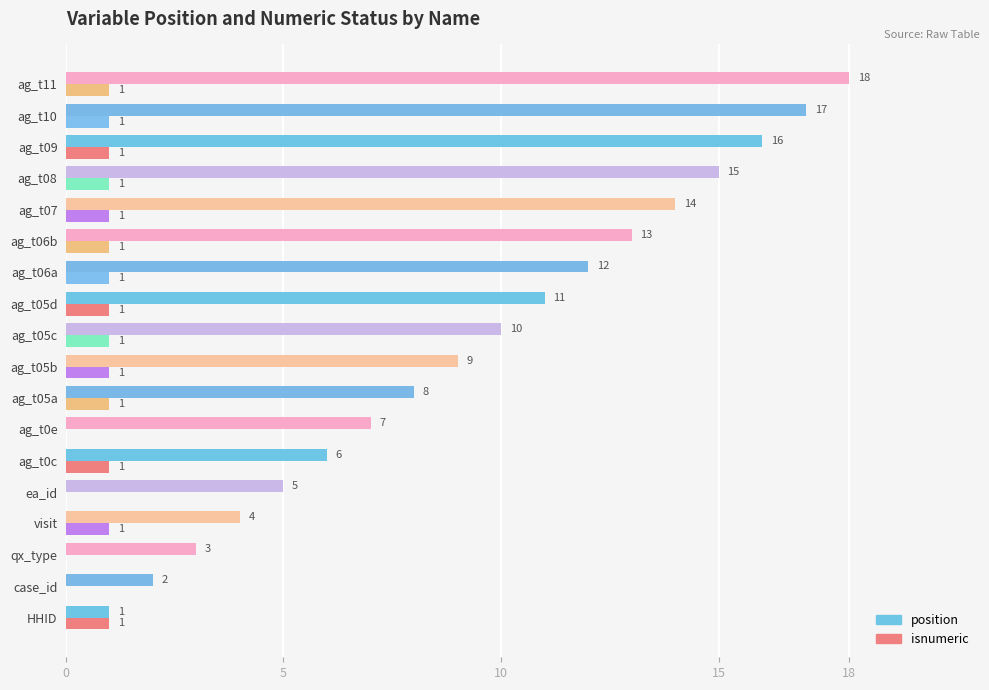

True or false: position has a value of 14 at ag_t05c.

False